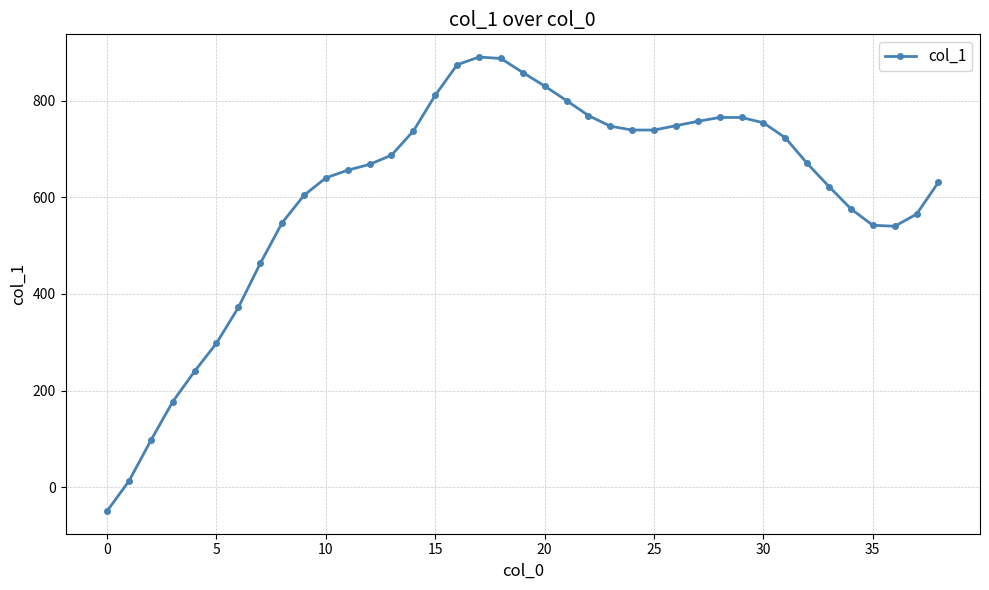

What is the smallest value displayed?

-49